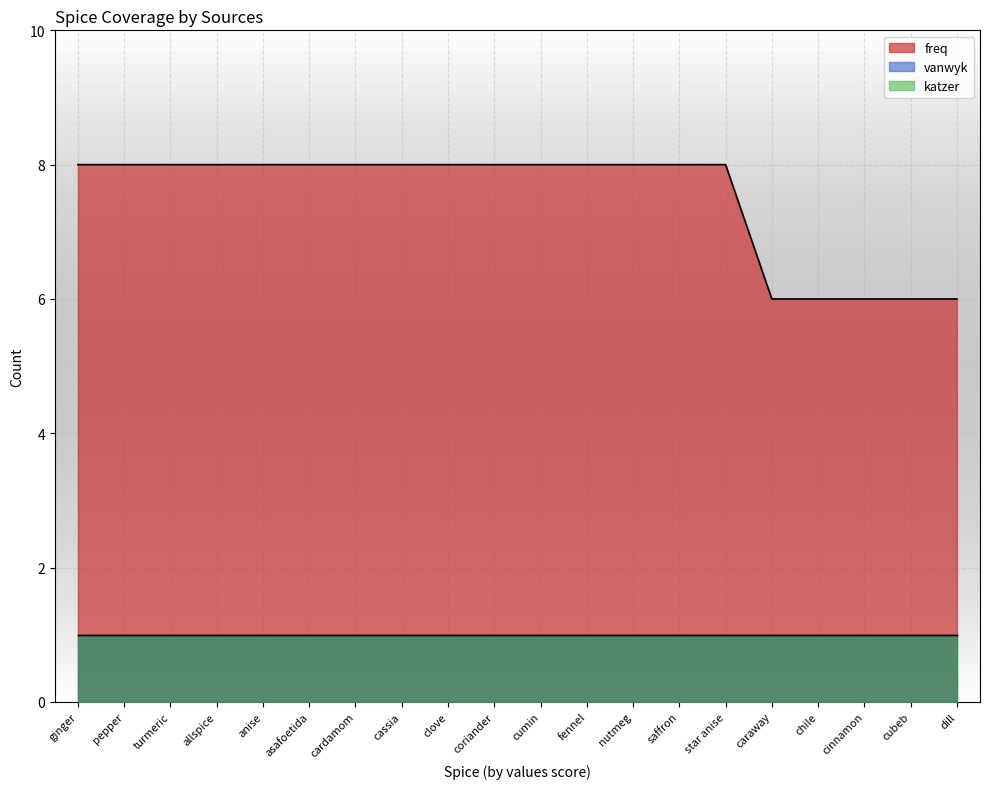

True or false: freq and katzer cross at least once.

False